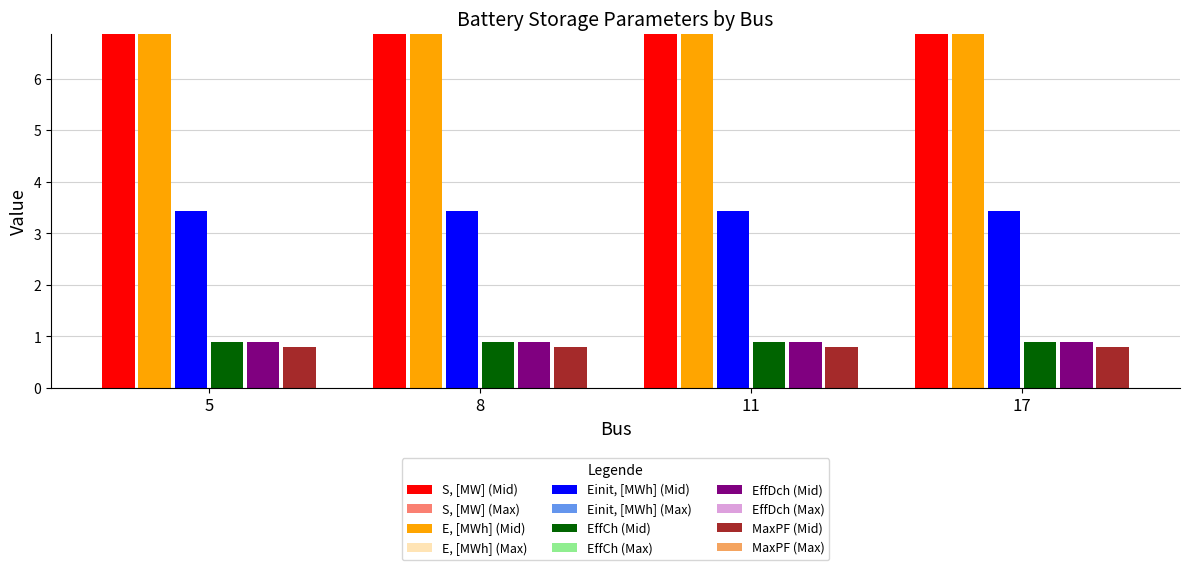

True or false: MaxPF (Mid) has a value of 1.4 at 8.

False